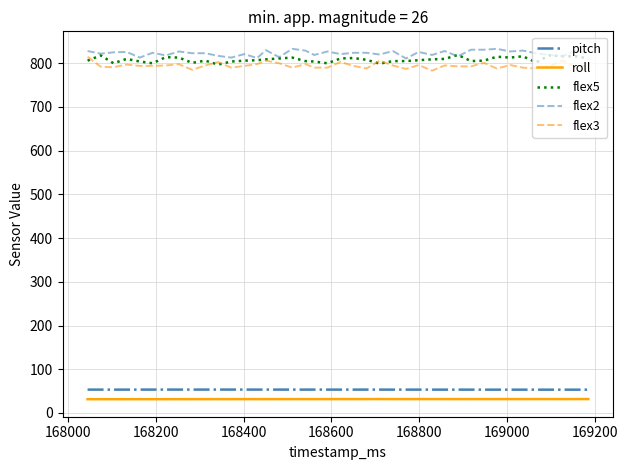

True or false: roll and flex5 intersect in this chart.

False